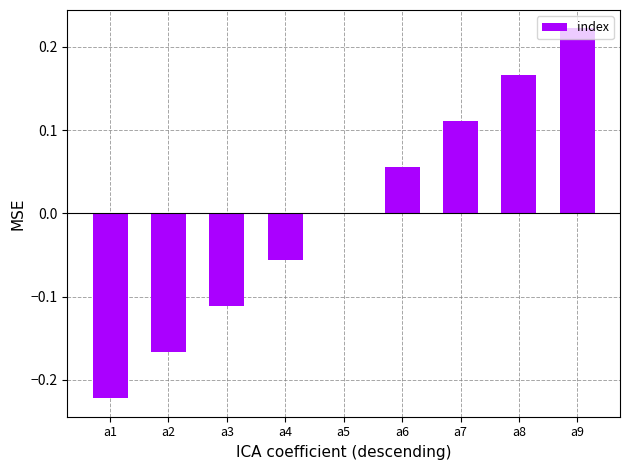

Where is the data nearest to the value 0?

a5